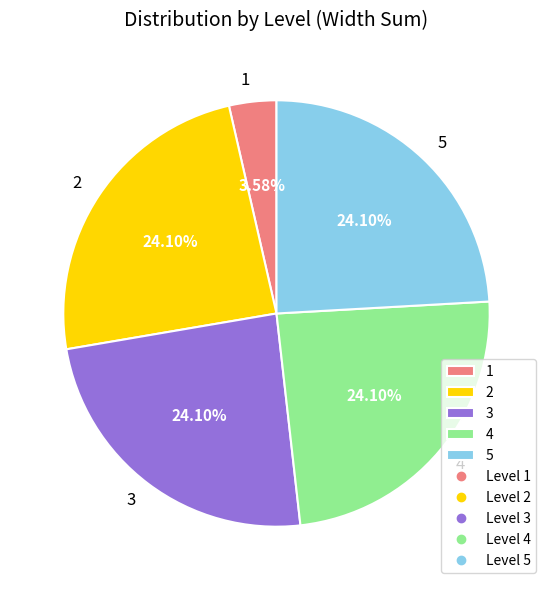

To the nearest percent, what portion does 5 represent?

24%